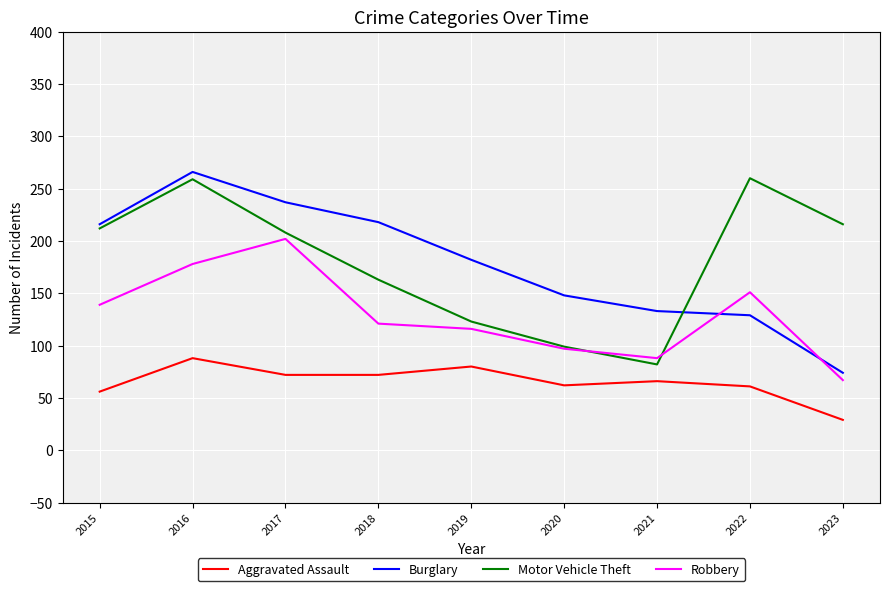

What is the difference between the second highest and minimum values in the Robbery series?

111